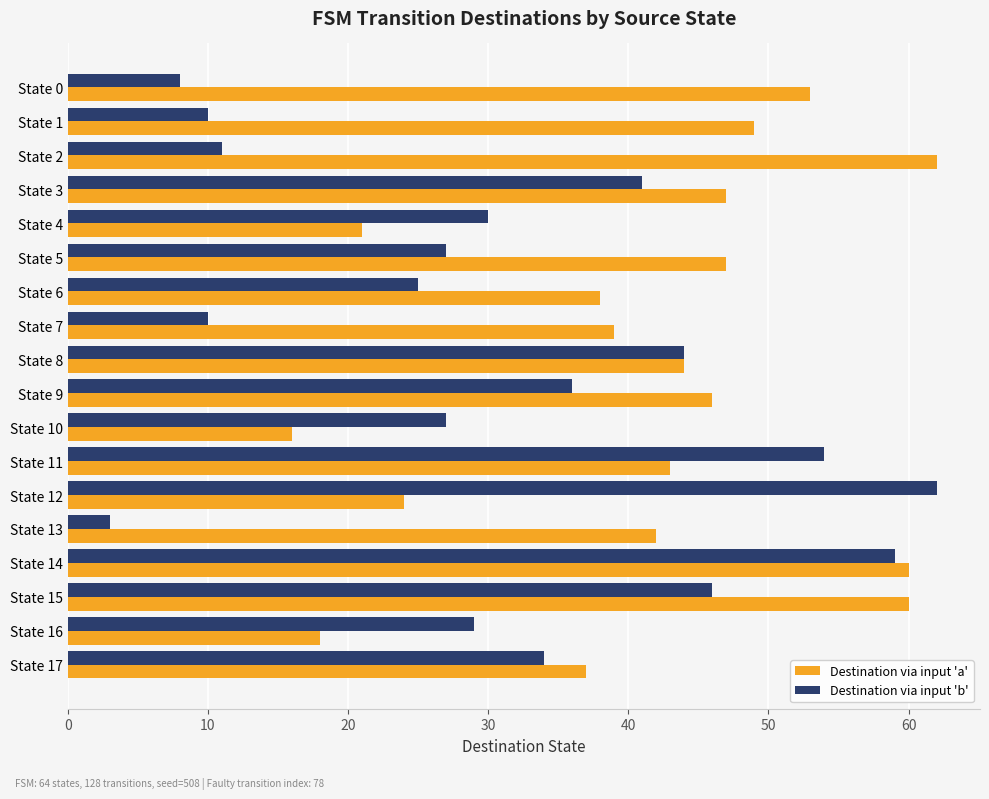

Which series has the largest total across all categories?

Destination via input 'a'